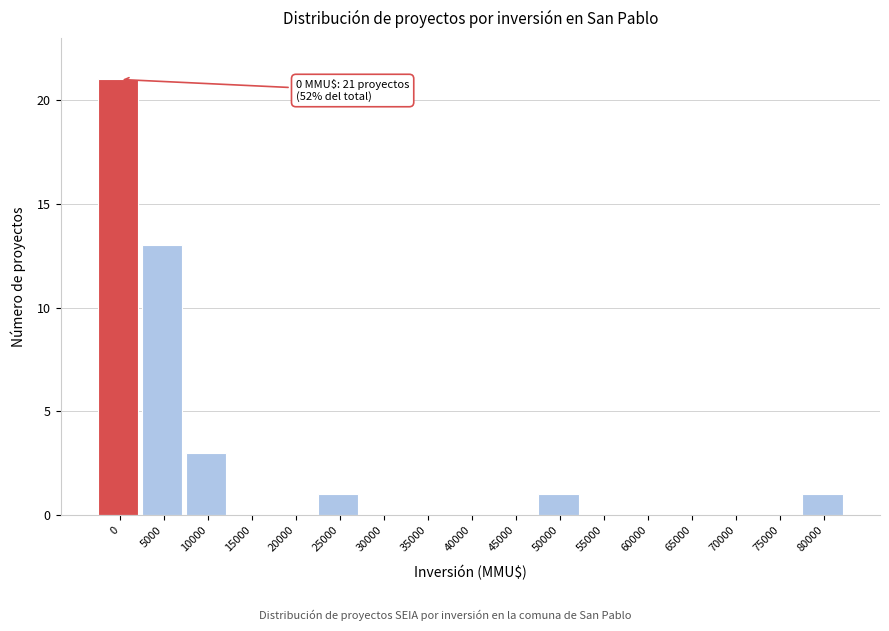

Reading left to right, transcribe all the data shown in this chart.

0=21	5000=13	10000=3	15000=0	20000=0	25000=1	30000=0	35000=0	40000=0	45000=0	50000=1	55000=0	60000=0	65000=0	70000=0	75000=0	80000=1